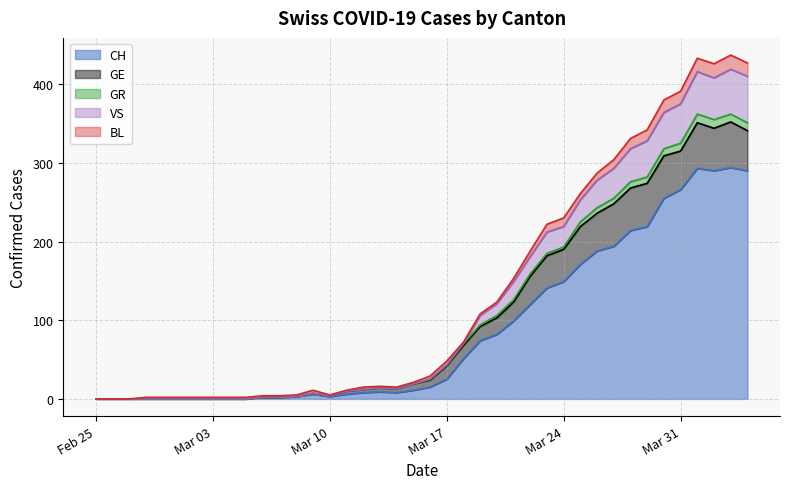

Which label corresponds to the smallest value in the chart?

Feb 25